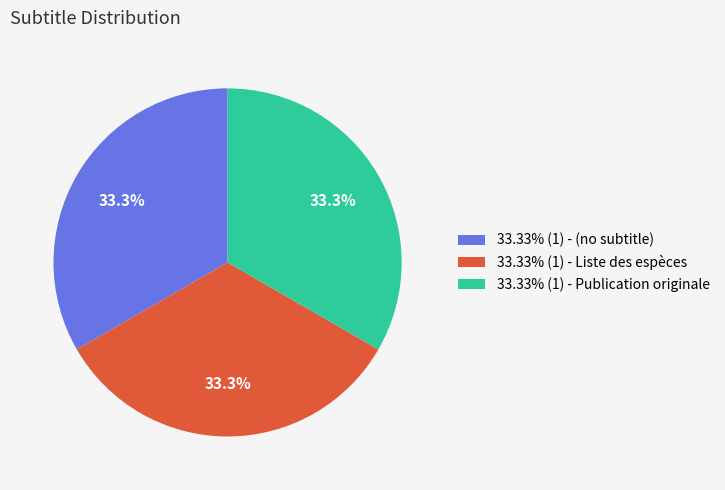

Does 33.33% (1) - Liste des espèces account for over 50% of the chart?

No